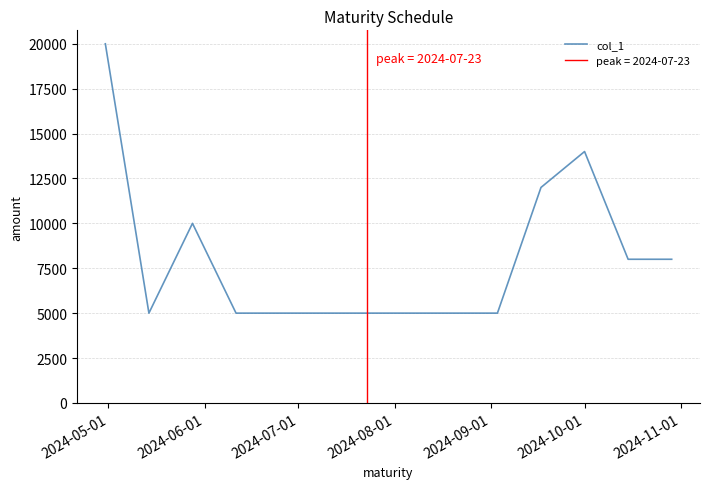

What is the maximum value for col_1?

20000